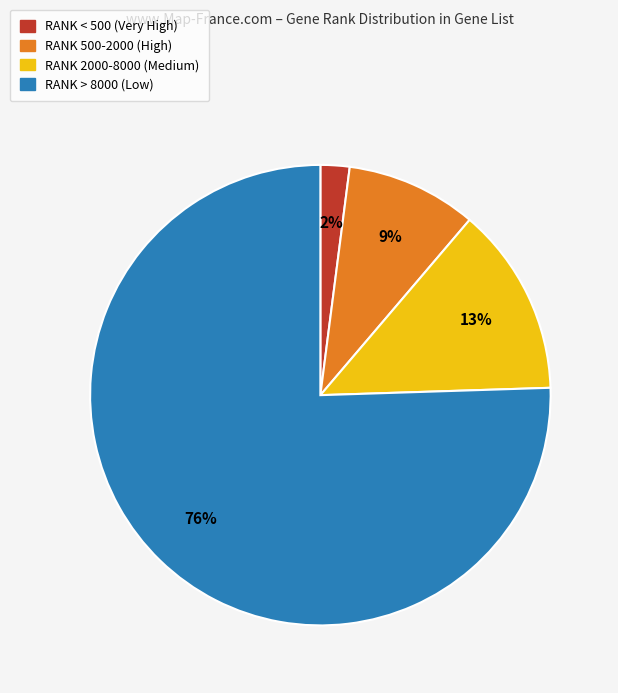

To the nearest percent, what is the difference between the RANK < 500 (Very High) and RANK 2000-8000 (Medium) slice percentages?

11%